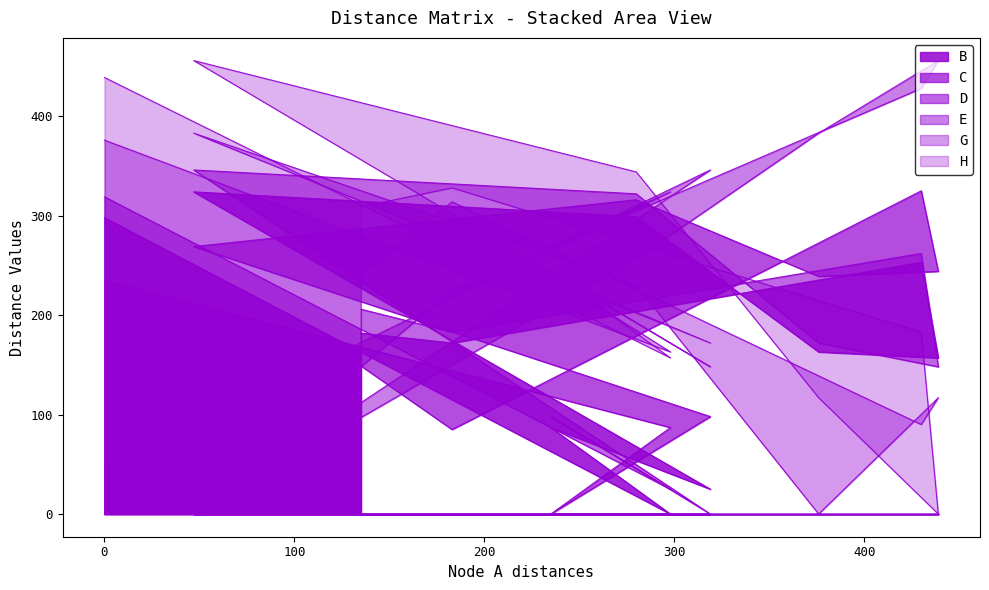

Which series changed the most between A and B?

B